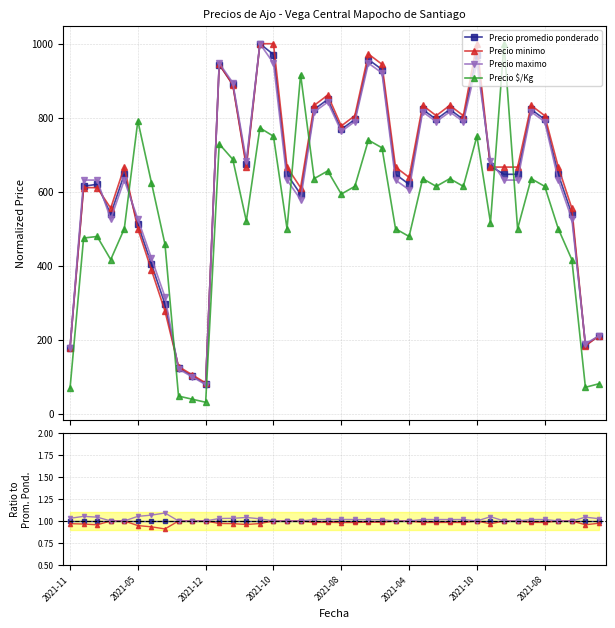

Rank the series at 13 from lowest to highest value.

Precio $/Kg, Precio minimo, Precio promedio ponderado, Precio maximo